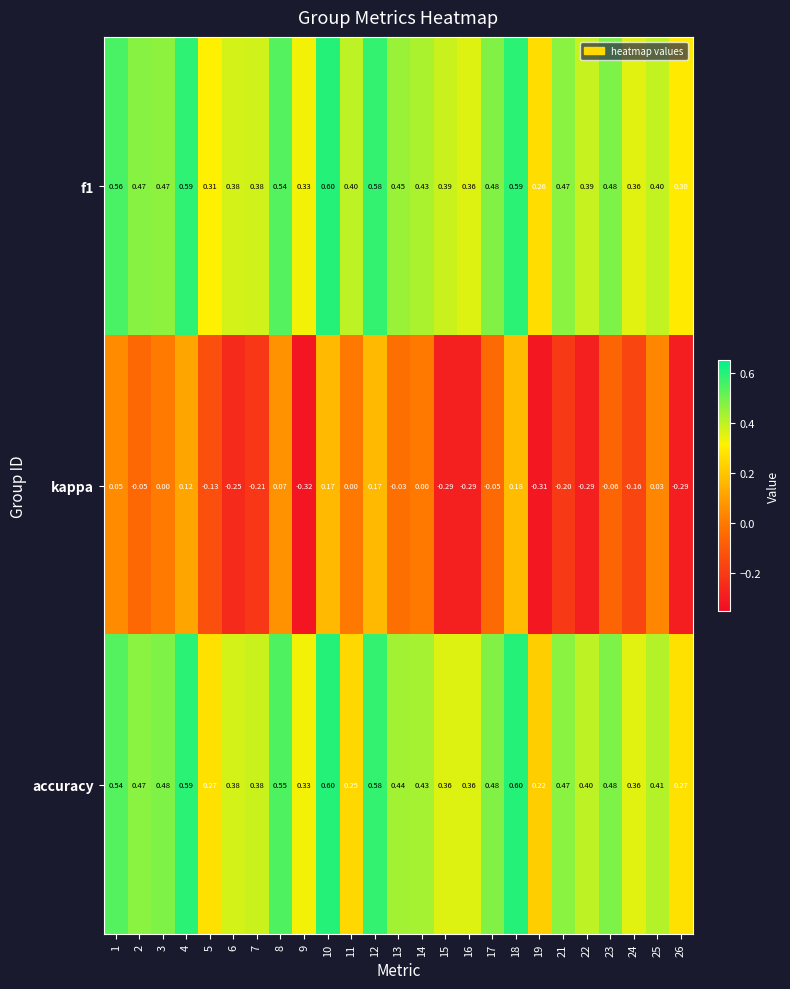

Is the value of accuracy at 3 greater than the value of kappa at 24?

Yes